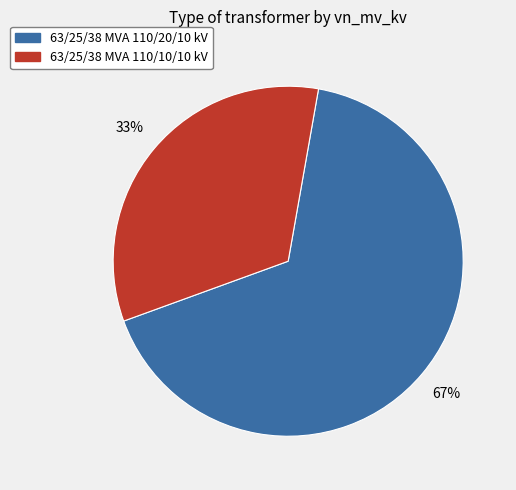

The 63/25/38 MVA 110/20/10 kV slice represents 67% of the pie. True or false?

True